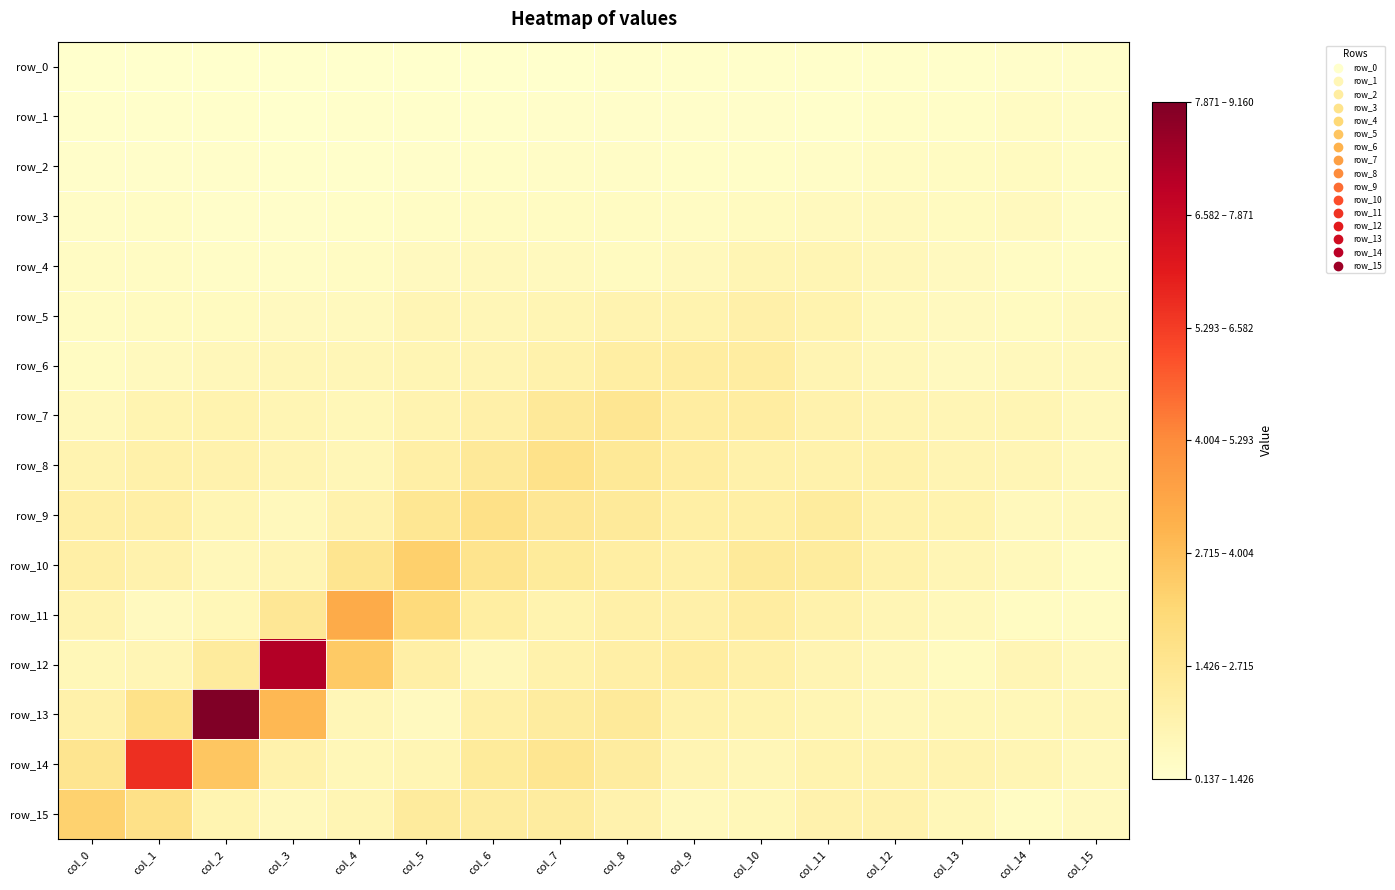

What is the sum of the row_15 values at col_13 and col_6?

2.0